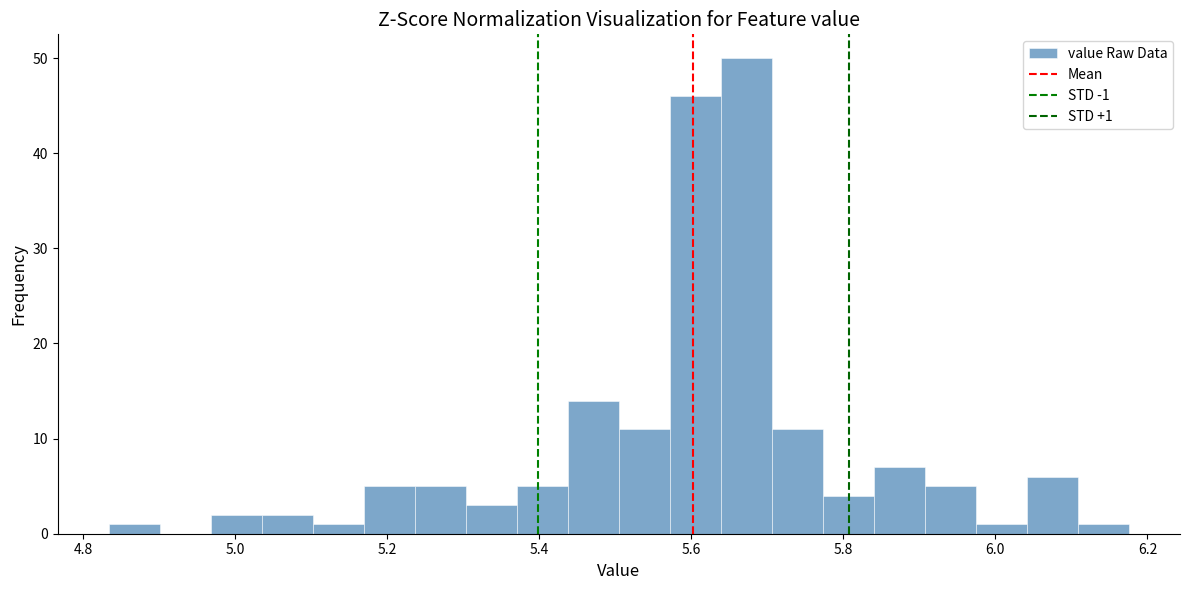

Around what value on the x-axis is the tallest bar? Give the approximate position of its centre, as read against the axis.

5.68